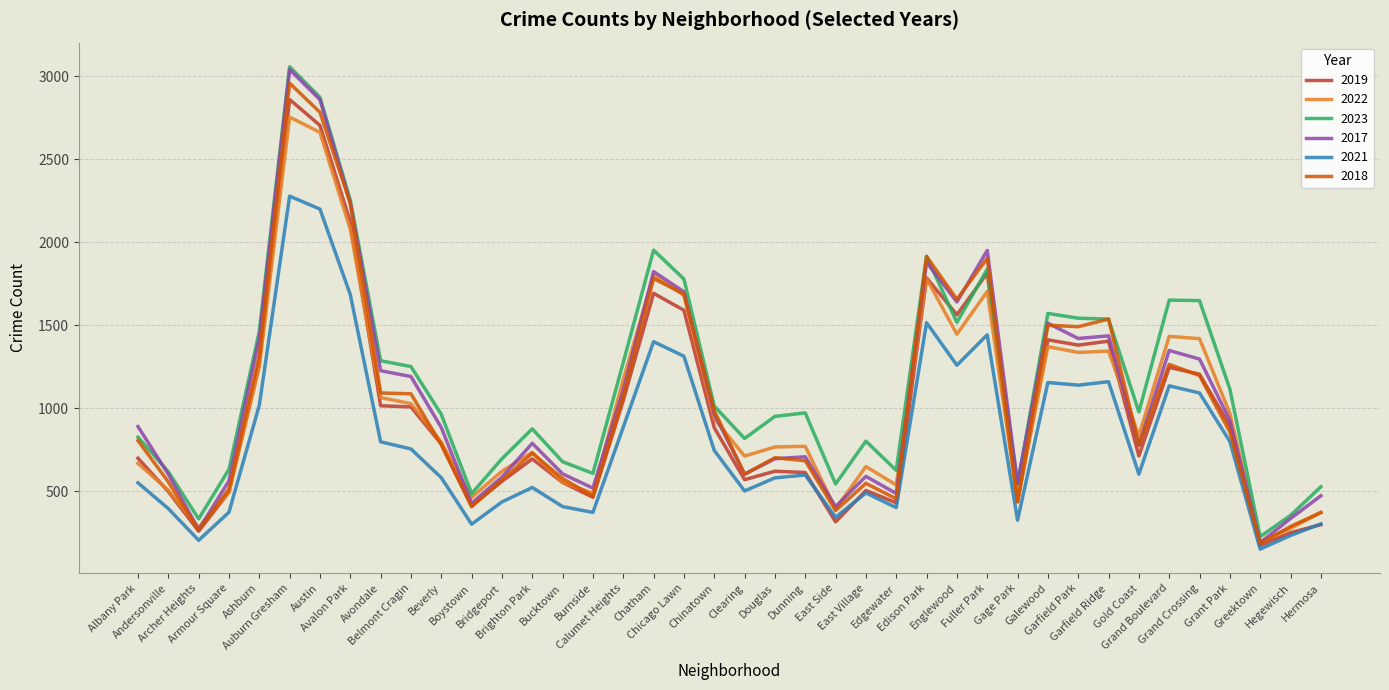

Between Archer Heights and Brighton Park, which series saw the biggest shift?

2023